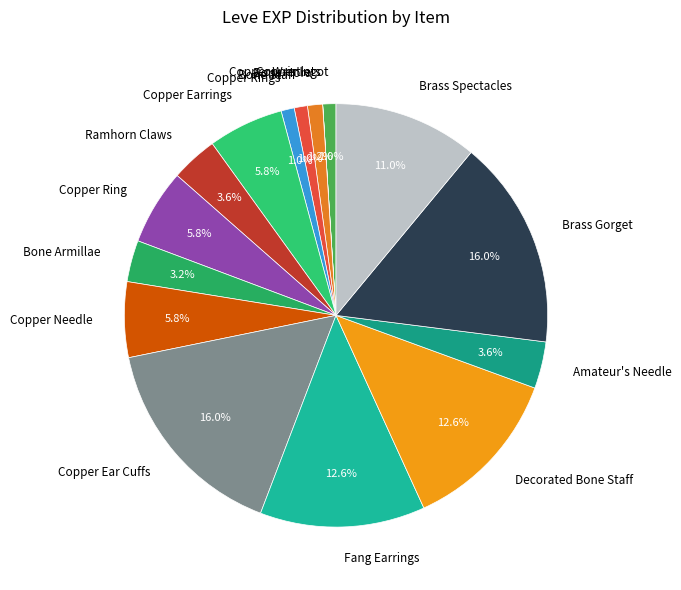

Combined, what portion of the pie is Brass Spectacles and Fang Earrings?

23.6%